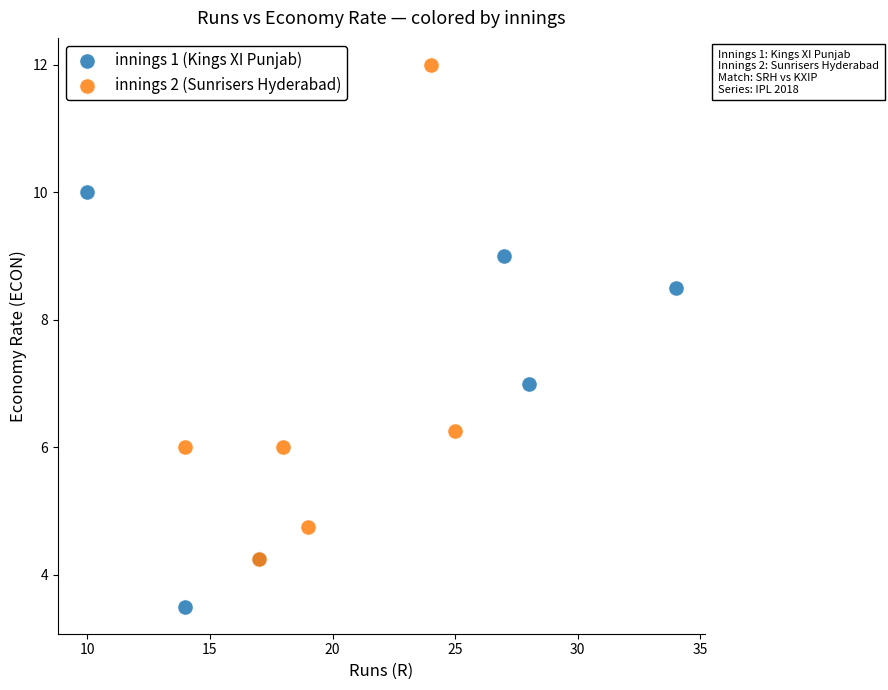

Which series contains the lowest Y value?

innings 1 (Kings XI Punjab)